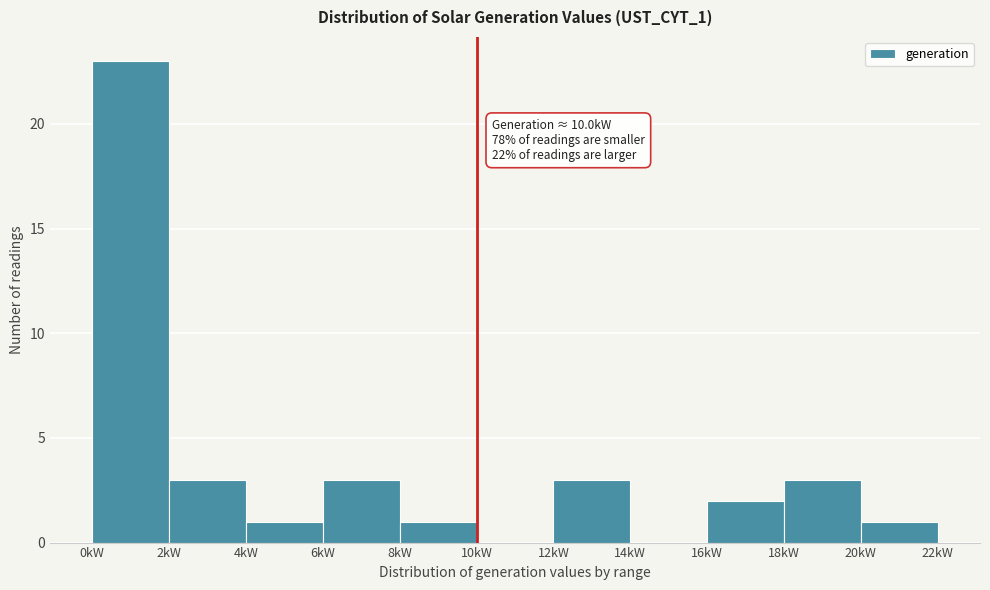

Over which range of the x-axis is the bar tallest?

0 to 2